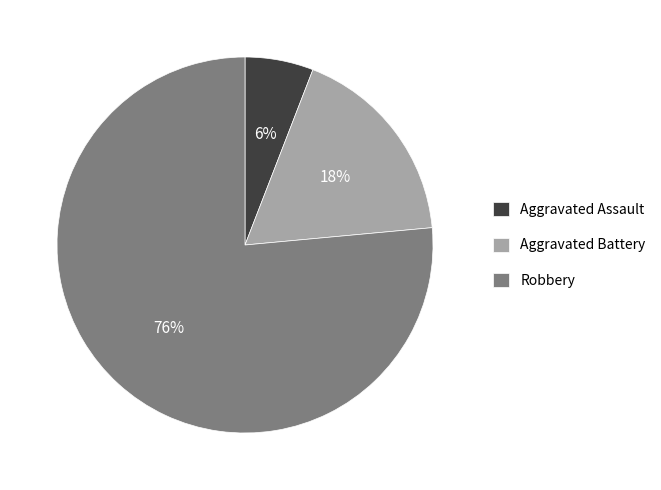

Rank the categories by value from highest to lowest.

Robbery, Aggravated Battery, Aggravated Assault